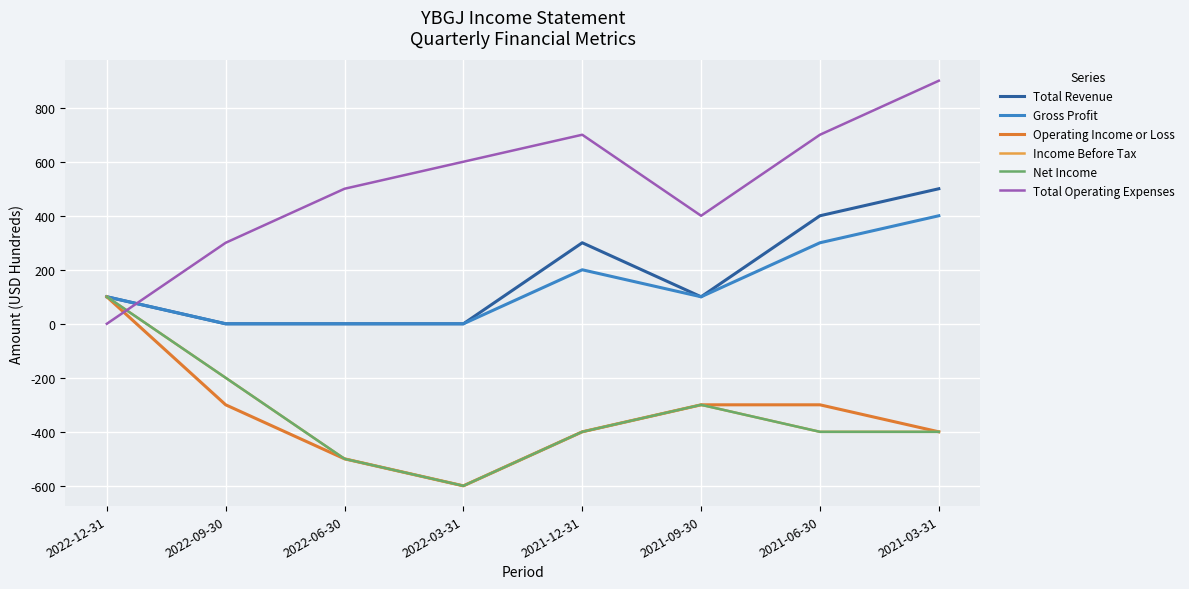

Reading left to right, transcribe all the data shown in this chart.

Total Revenue: 2022-12-31=100	2022-09-30=0	2022-06-30=0	2022-03-31=0	2021-12-31=300	2021-09-30=100	2021-06-30=400	2021-03-31=500
Gross Profit: 2022-12-31=100	2022-09-30=0	2022-06-30=0	2022-03-31=0	2021-12-31=200	2021-09-30=100	2021-06-30=300	2021-03-31=400
Operating Income or Loss: 2022-12-31=100	2022-09-30=-300	2022-06-30=-500	2022-03-31=-600	2021-12-31=-400	2021-09-30=-300	2021-06-30=-300	2021-03-31=-400
Income Before Tax: 2022-12-31=100	2022-09-30=-200	2022-06-30=-500	2022-03-31=-600	2021-12-31=-400	2021-09-30=-300	2021-06-30=-400	2021-03-31=-400
Net Income: 2022-12-31=100	2022-09-30=-200	2022-06-30=-500	2022-03-31=-600	2021-12-31=-400	2021-09-30=-300	2021-06-30=-400	2021-03-31=-400
Total Operating Expenses: 2022-12-31=0	2022-09-30=300	2022-06-30=500	2022-03-31=600	2021-12-31=700	2021-09-30=400	2021-06-30=700	2021-03-31=900